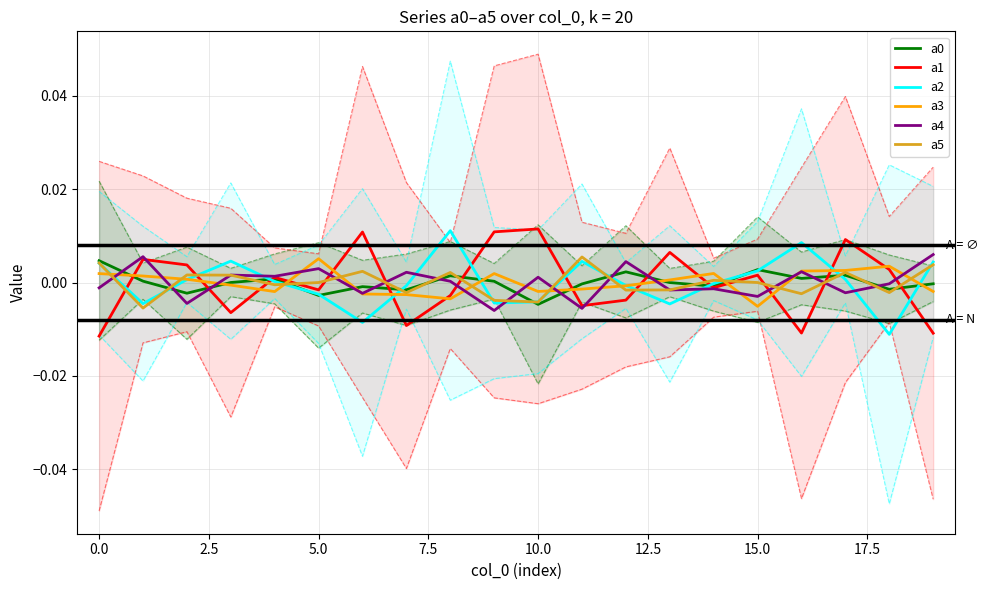

Count the number of categories in the chart.

20